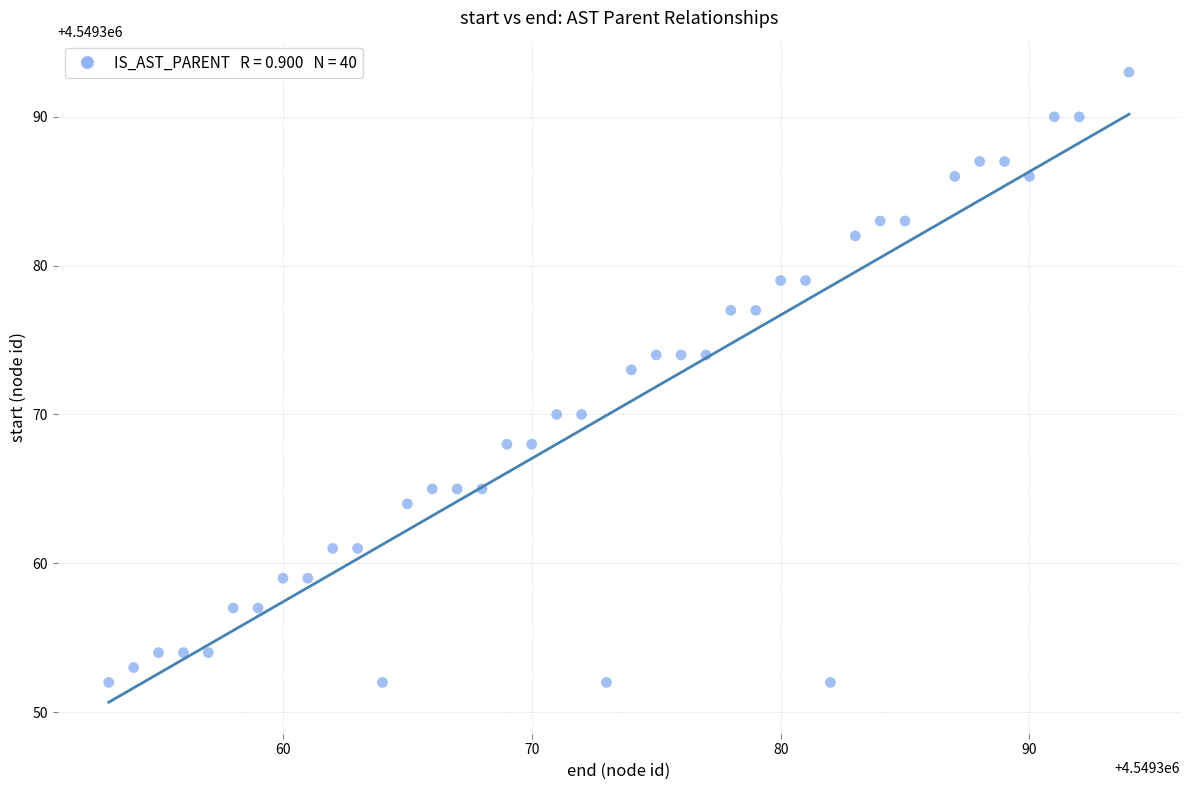

What is the range of X values (max minus min)?

41